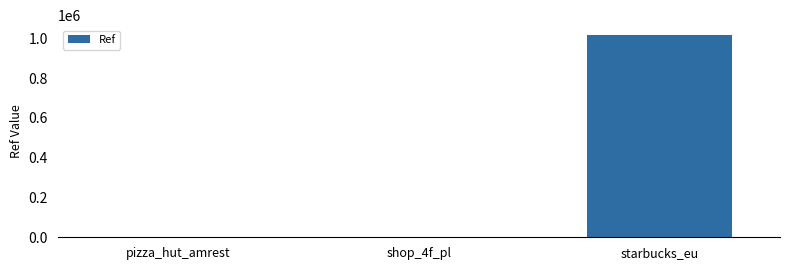

What is the sum of all values?

1017134